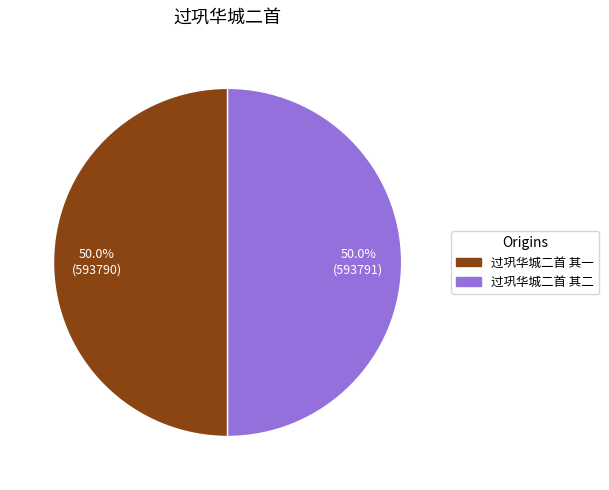

Is it true that 过巩华城二首 其二 is 50% of the pie?

True